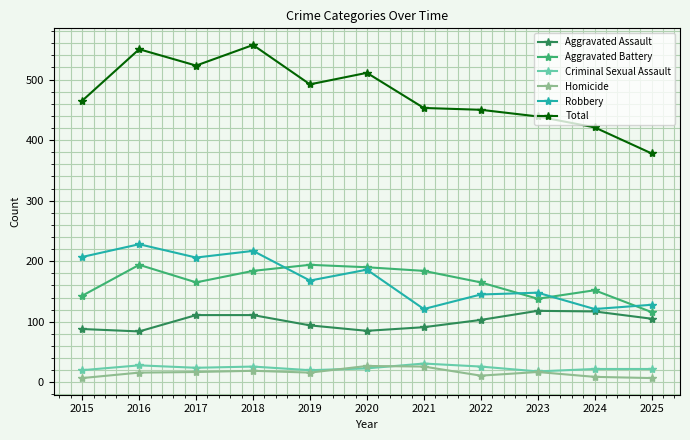

What is the difference between the second highest and minimum values in the Robbery series?

96